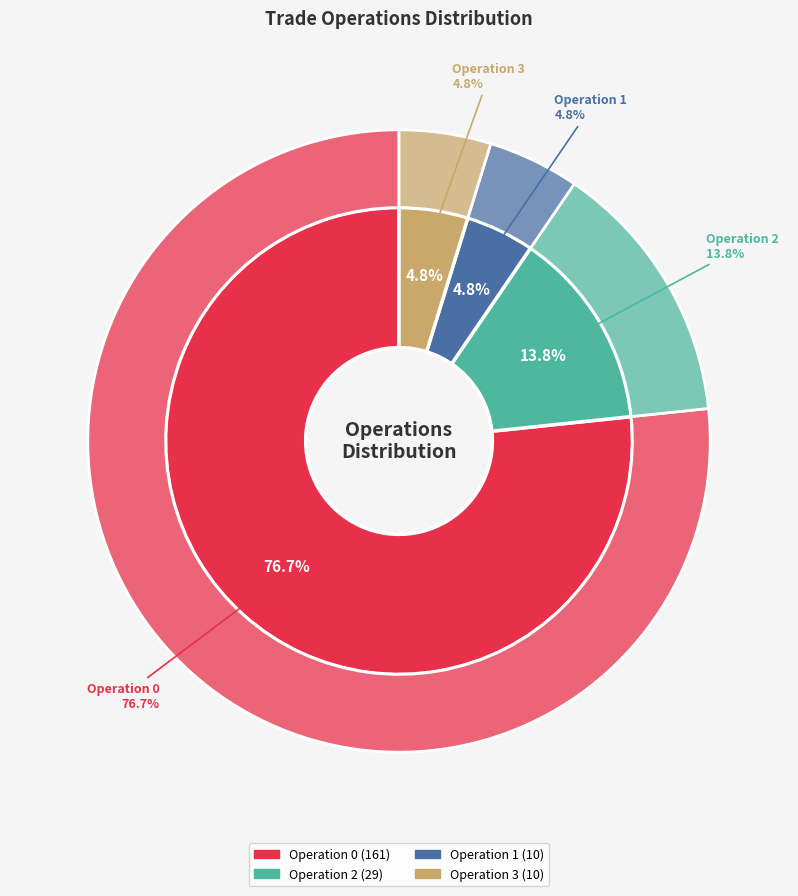

To the nearest percent, what portion does 0 represent?

77%